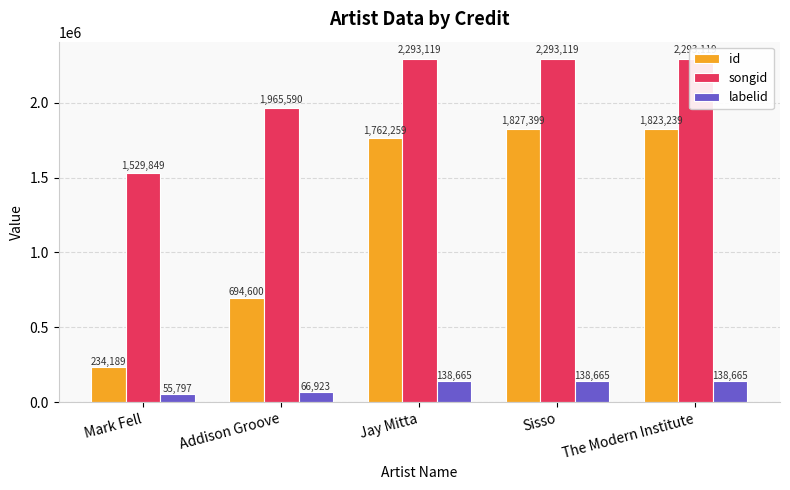

What is the difference between the maximum and minimum values in the id series?

1593210